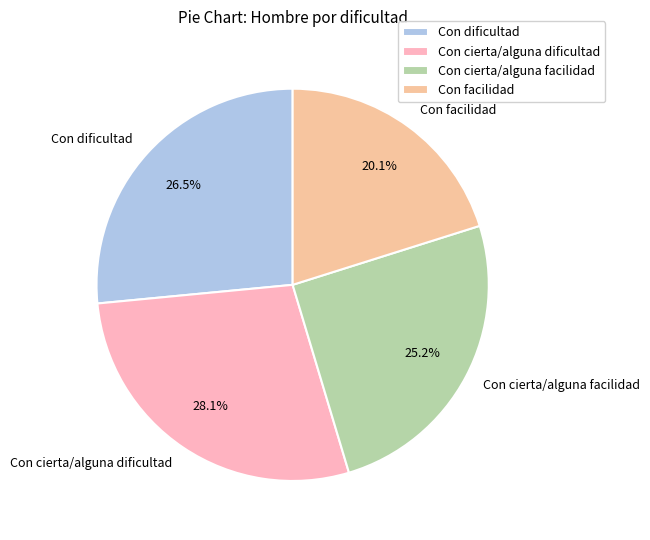

Which has a higher value, Con cierta/alguna facilidad or Con dificultad?

Con dificultad